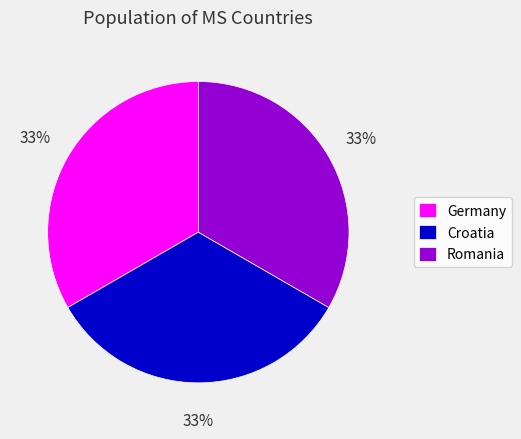

Is there any slice that represents more than half of the pie?

No